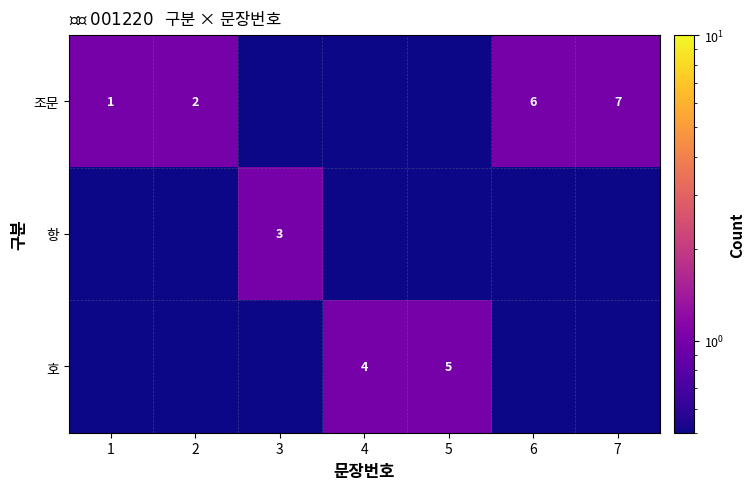

The value of 조문 at 1 is 0.2. True or false?

False